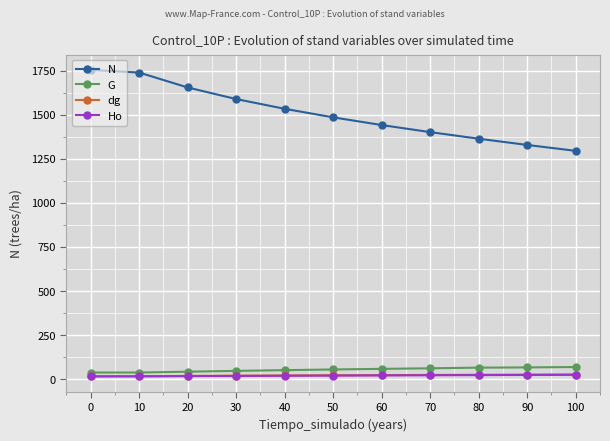

What is the minimum value shown in the chart?

15.0